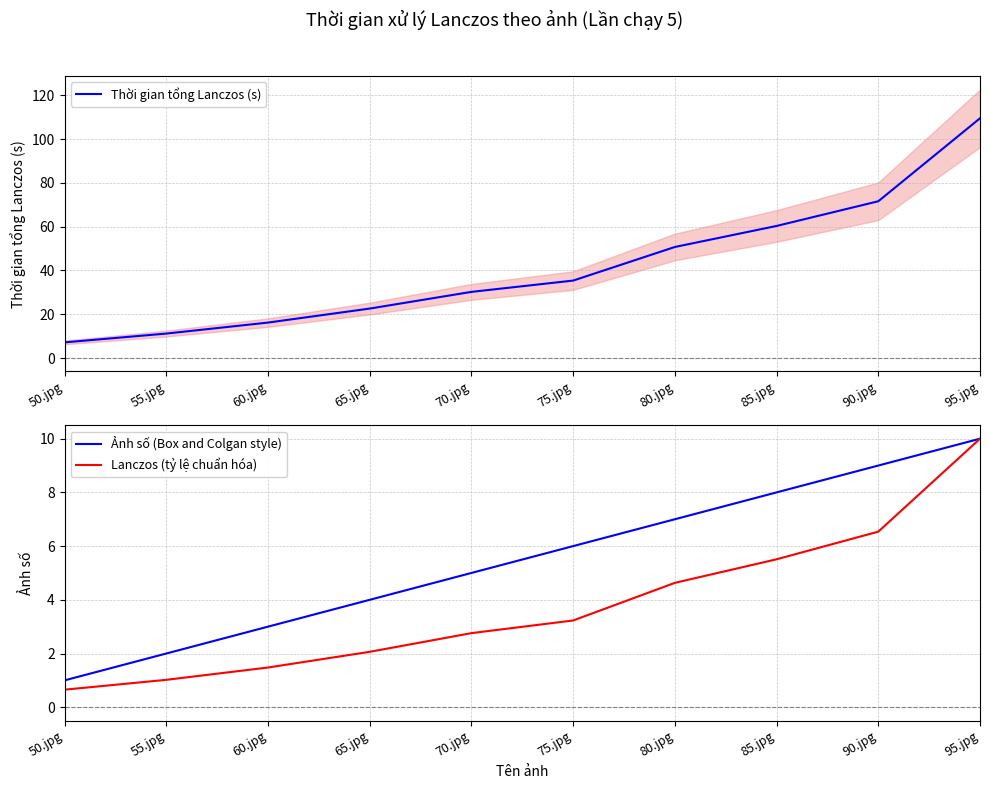

Reading right to left, what are all the values shown in this chart?

Thời gian tổng Lanczos (s): 95.jpg=109.5	90.jpg=71.6	85.jpg=60.3	80.jpg=50.7	75.jpg=35.4	70.jpg=30.2	65.jpg=22.6	60.jpg=16.2	55.jpg=11.2	50.jpg=7.2
Ảnh số (Box and Colgan style): 95.jpg=10.0	90.jpg=9.0	85.jpg=8.0	80.jpg=7.0	75.jpg=6.0	70.jpg=5.0	65.jpg=4.0	60.jpg=3.0	55.jpg=2.0	50.jpg=1.0
Lanczos (tỷ lệ chuẩn hóa): 95.jpg=10.0	90.jpg=6.5	85.jpg=5.5	80.jpg=4.6	75.jpg=3.2	70.jpg=2.8	65.jpg=2.1	60.jpg=1.5	55.jpg=1.0	50.jpg=0.7